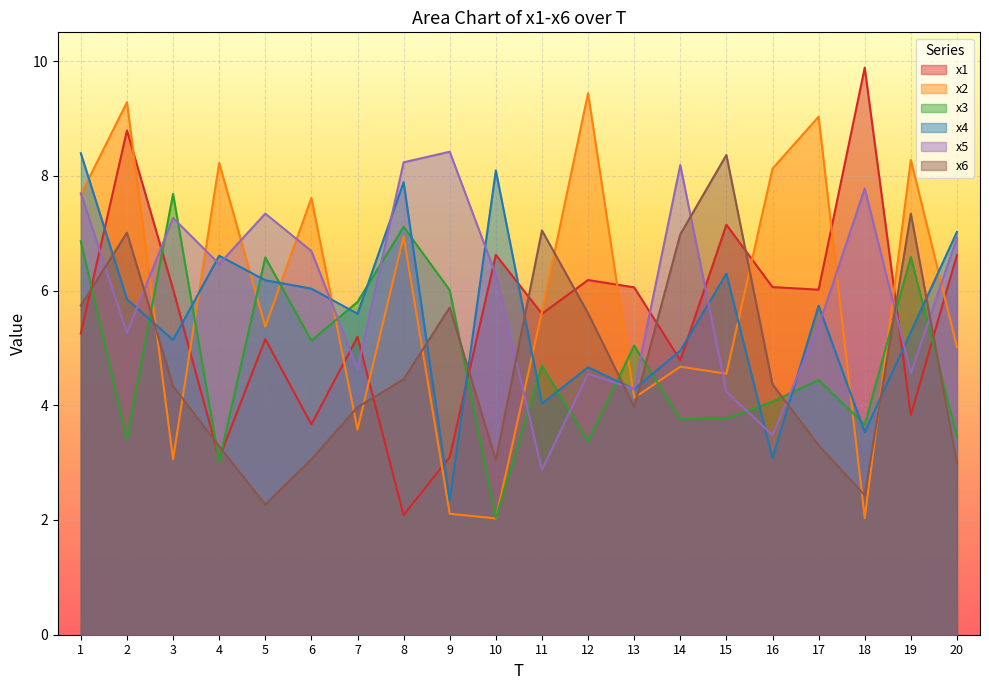

How many data points does each series have?

20